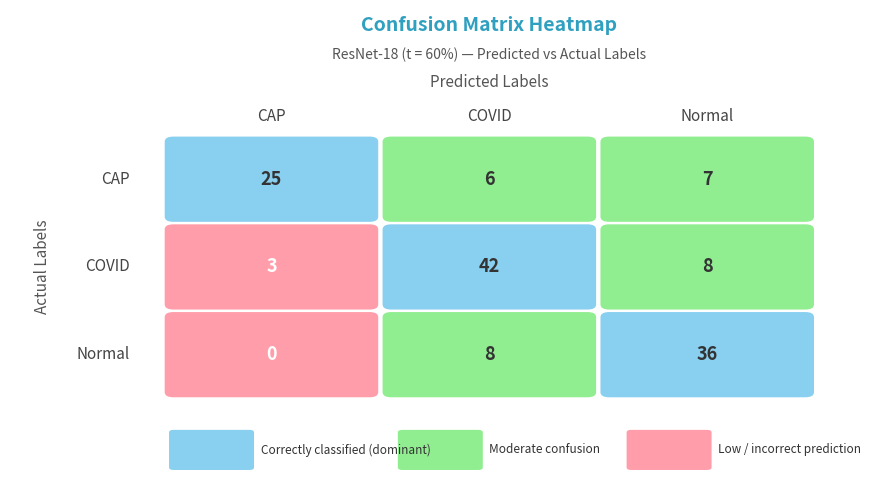

At which category is the sum across all series the highest?

COVID